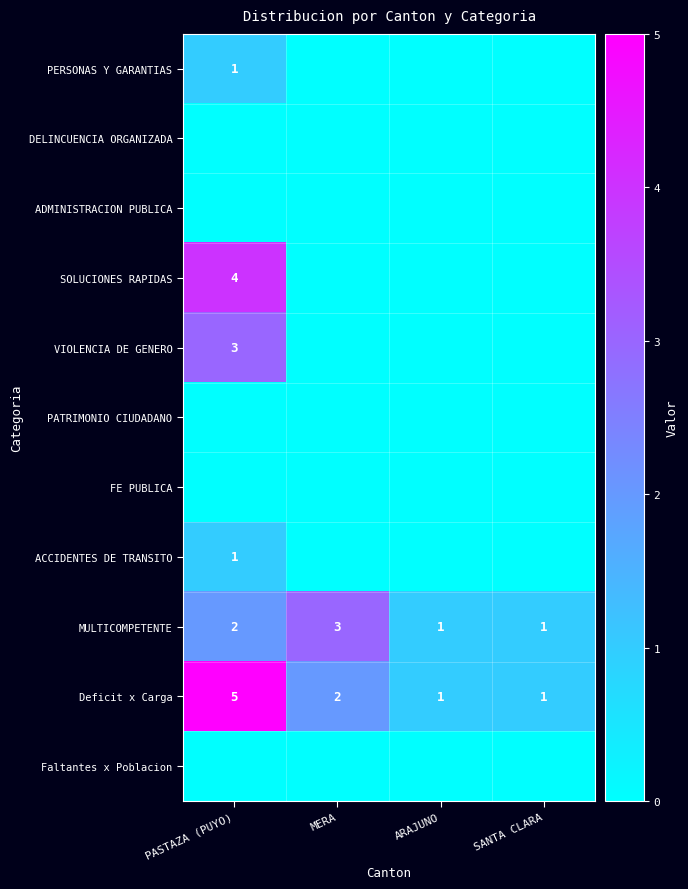

Between SANTA CLARA and MERA, which is larger?

SANTA CLARA